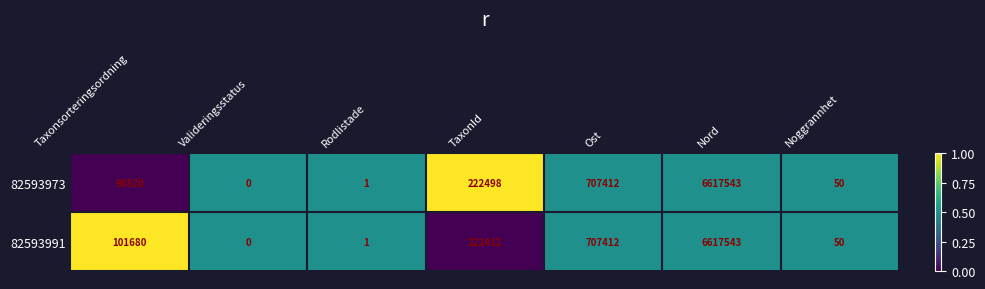

True or false: 82593973 has a value of 2716830 at Valideringsstatus.

False